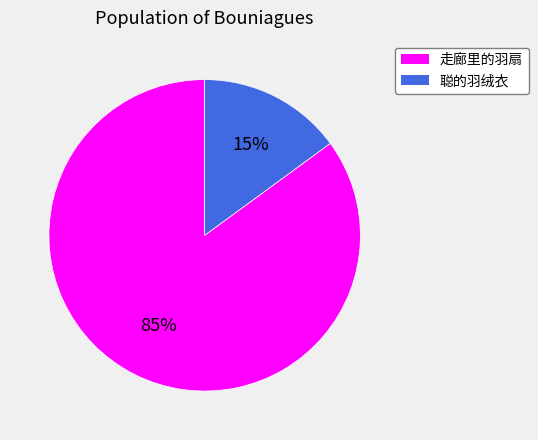

What is the largest slice in the pie chart?

走廊里的羽扇